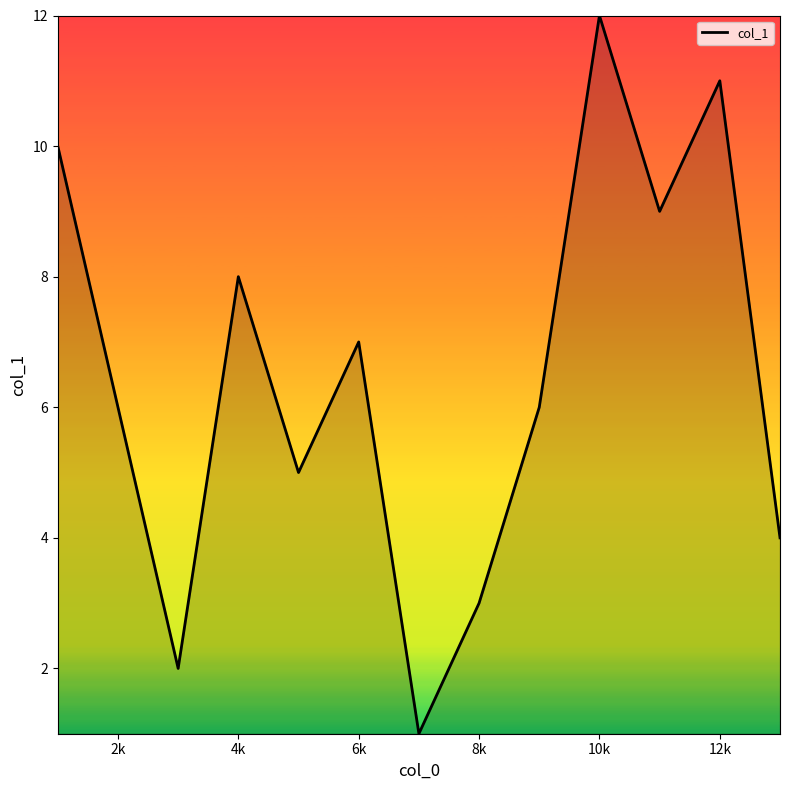

What is the difference between the maximum and minimum values?

11